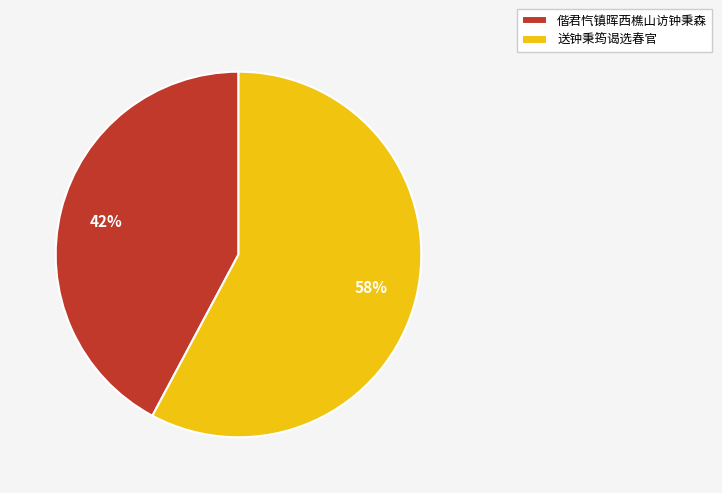

Rank the categories by value from lowest to highest.

偕君忾镇晖西樵山访钟秉森, 送钟秉筠谒选春官